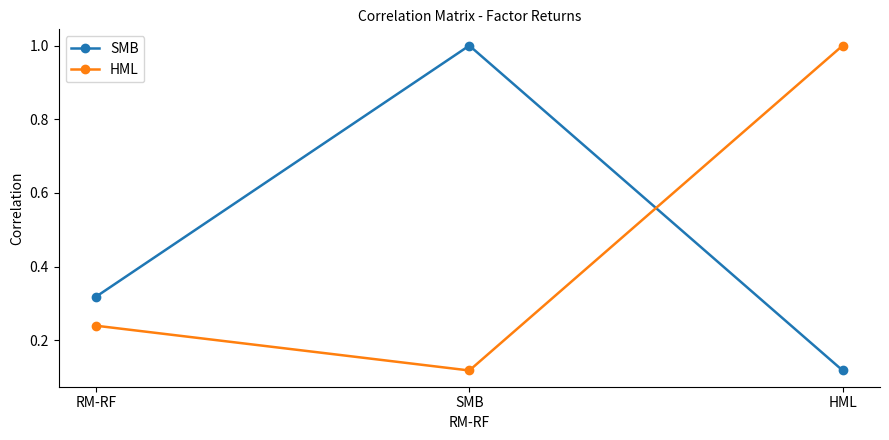

What is the spread (max minus min) of values at SMB?

0.9